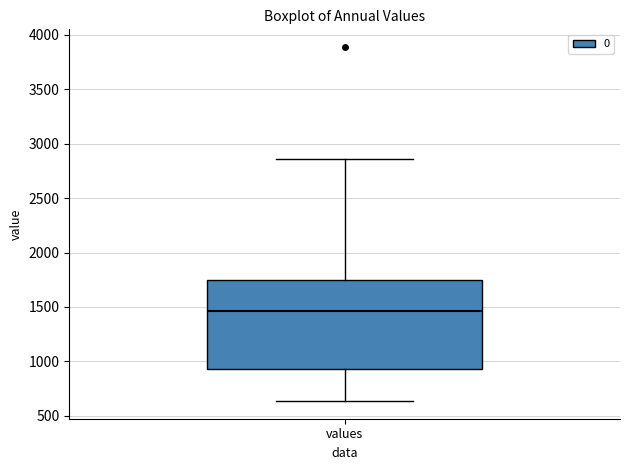

Read this box plot against the y-axis: the position of the median line, the range covered by the box, and the ends of both whiskers. The values are not printed on the chart, so give them approximately, as read against the axis.

median 1450, box 950 to 1750, whiskers 650 to 2850